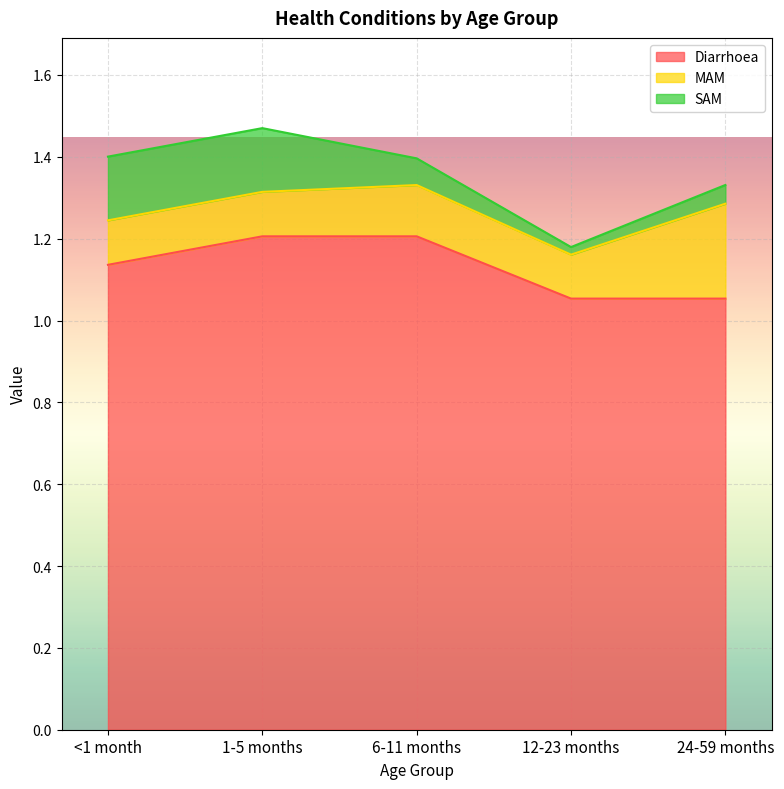

True or false: SAM has more than 0 interior local peaks.

False